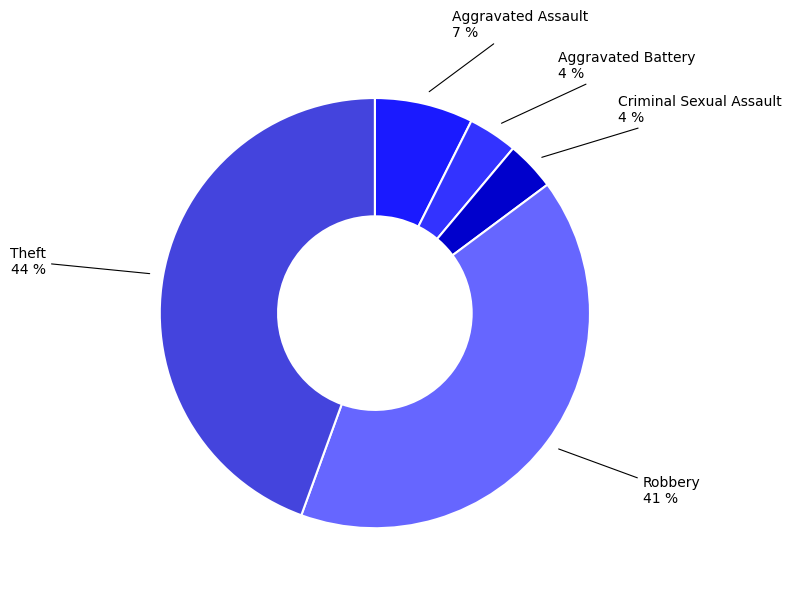

What is the largest slice in the pie chart?

Theft